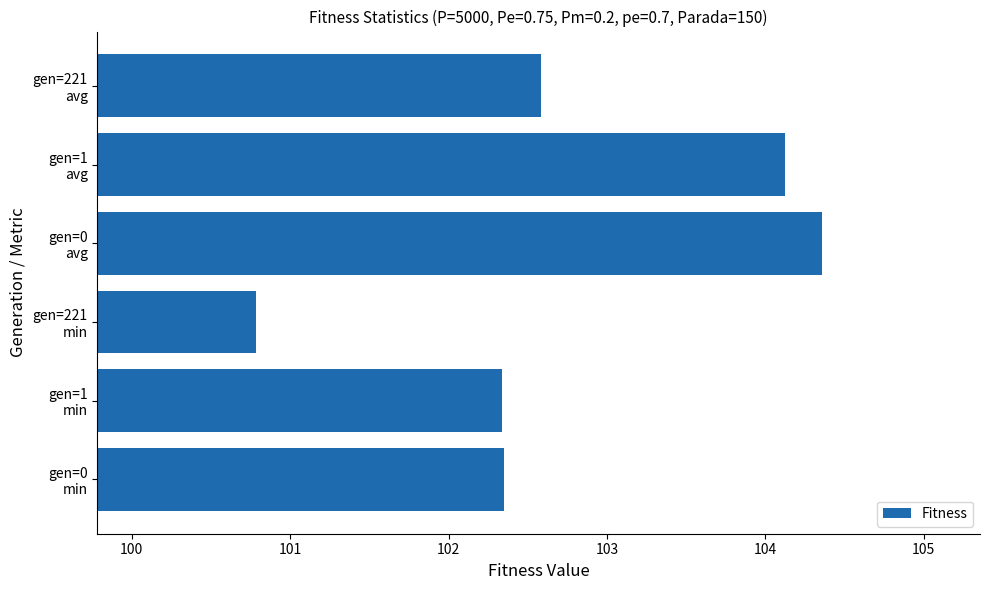

How many series are shown in this chart?

1